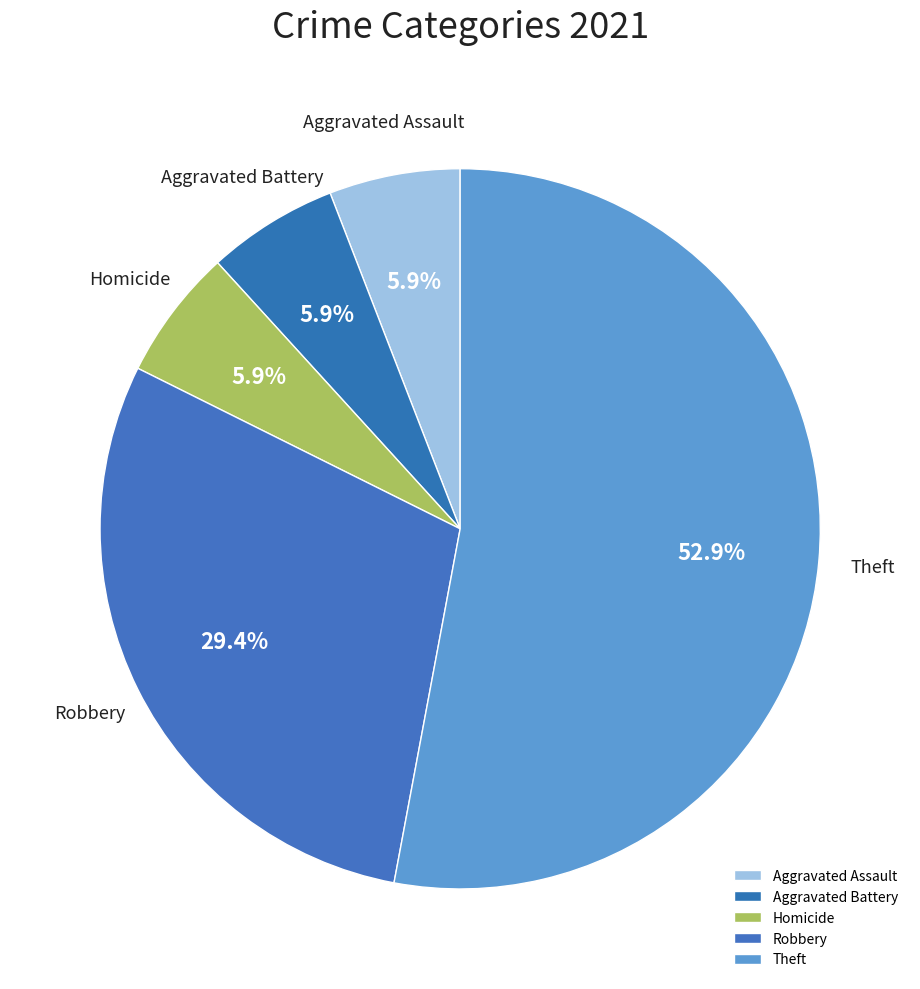

To the nearest percent, what is the average slice percentage?

20%